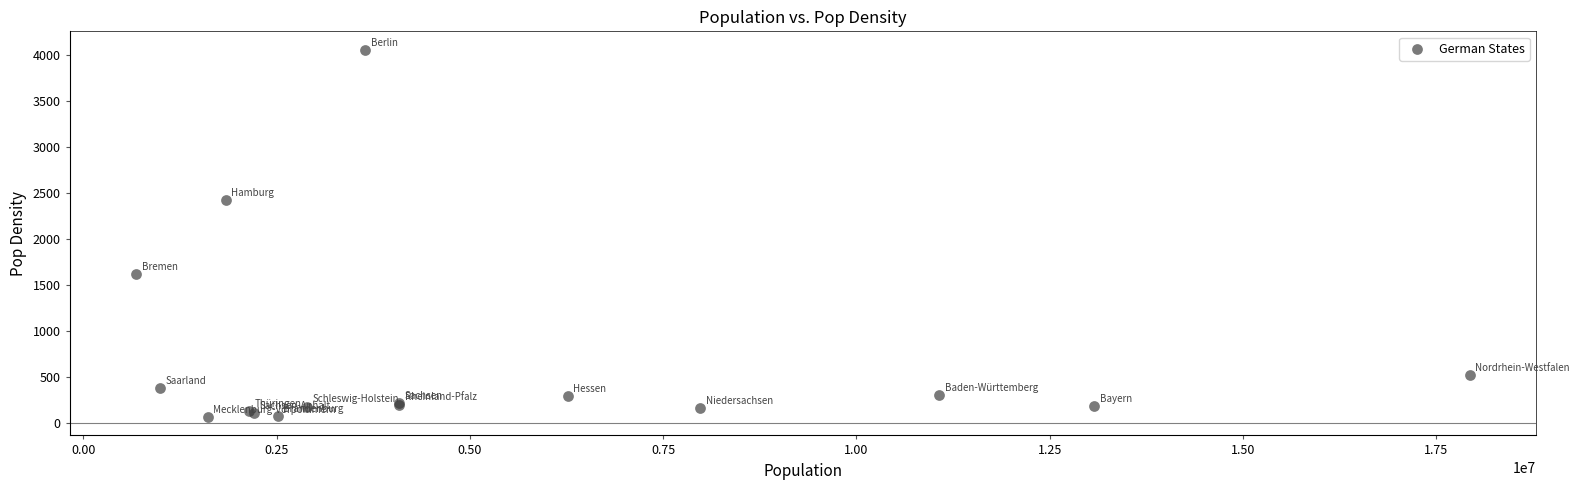

What Y value in the scatter plot is closest to 2062?

2424